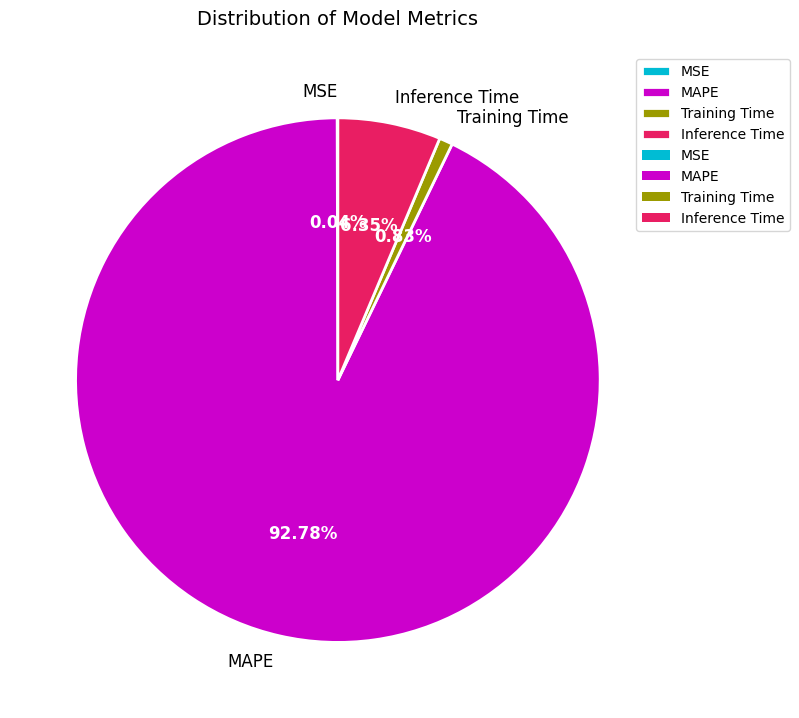

To the nearest percent, what is the average slice percentage?

25%